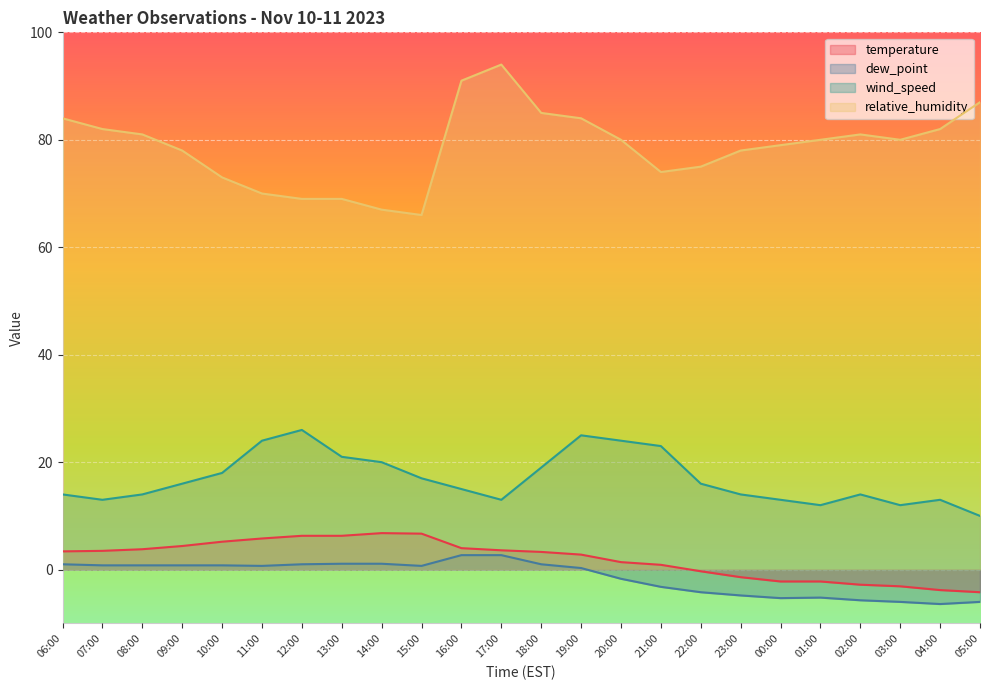

True or false: dew_point has a value of 1.1 at 11:00.

False